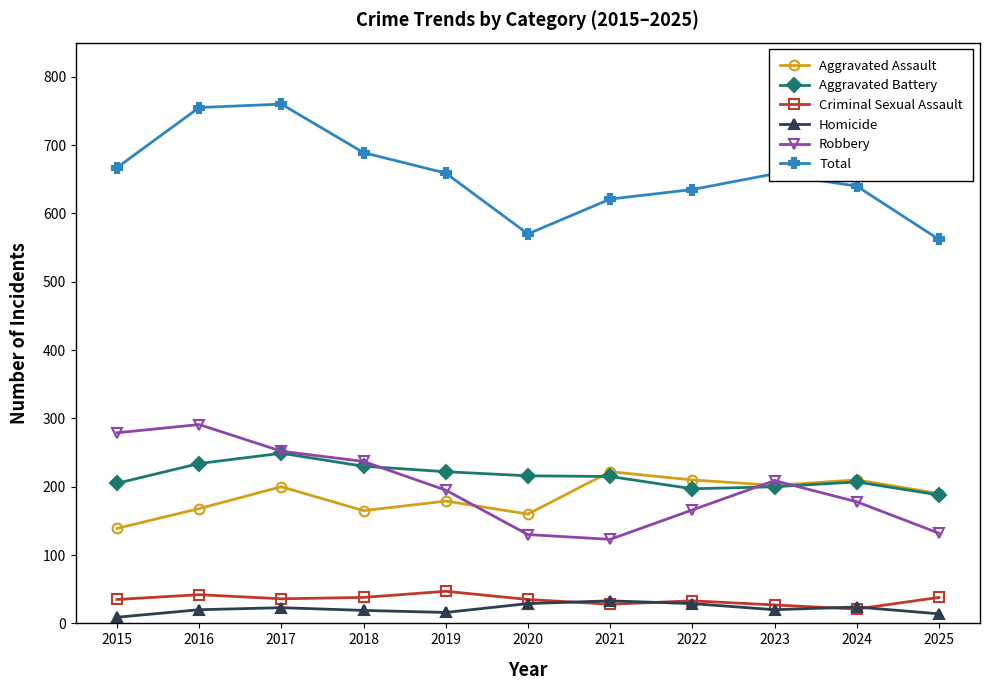

What is the spread (max minus min) of values at 2017?

737